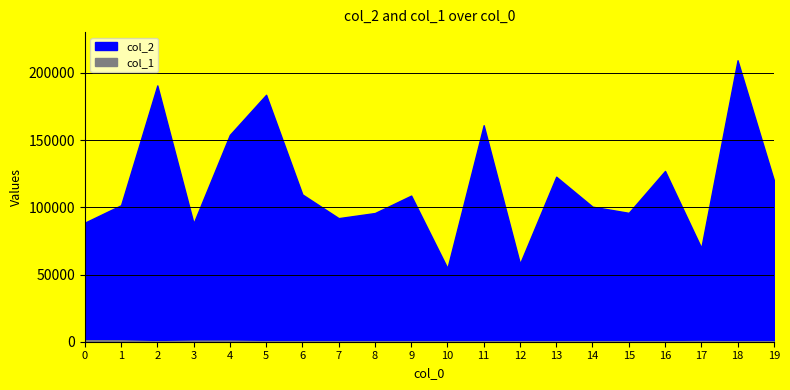

True or false: col_1 has a value of 363 at 19.

False